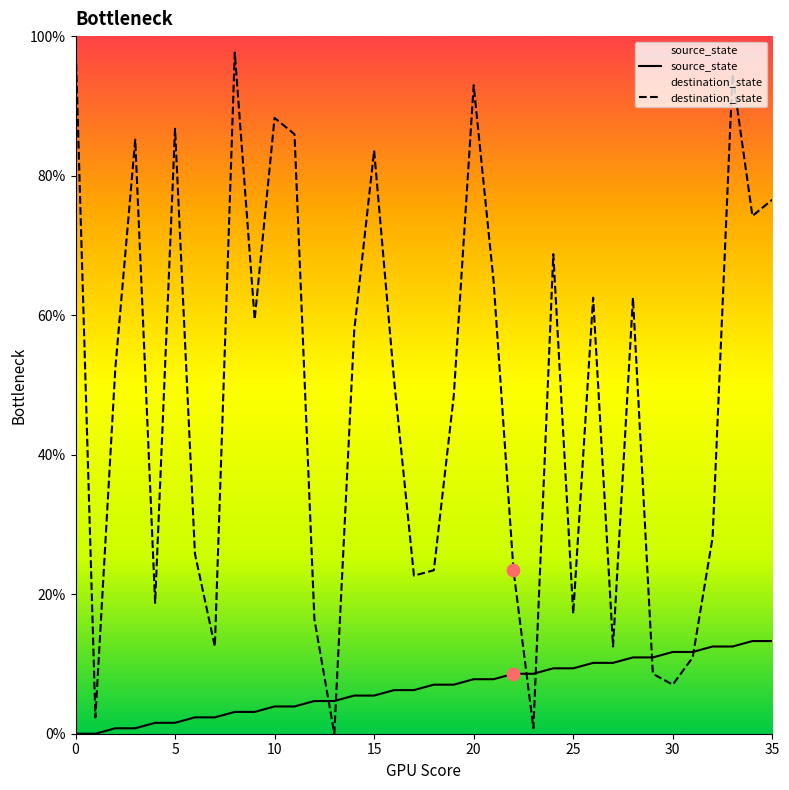

Which series has the largest total across all categories?

destination_state